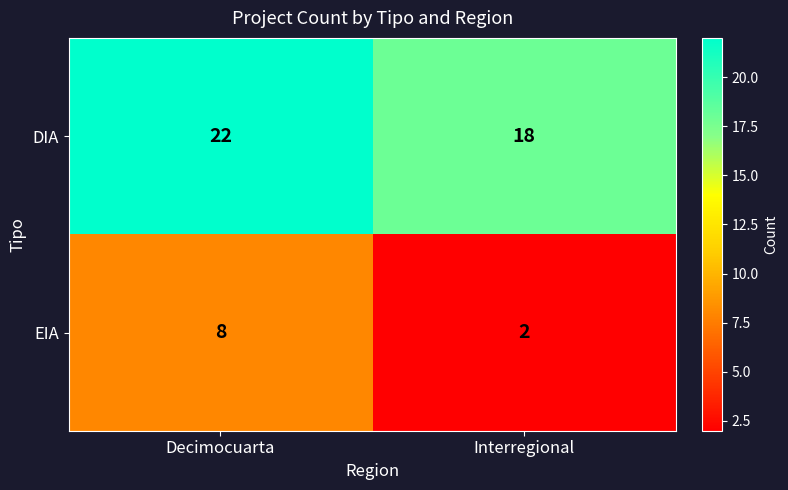

Rank the series at Interregional from lowest to highest value.

EIA, DIA